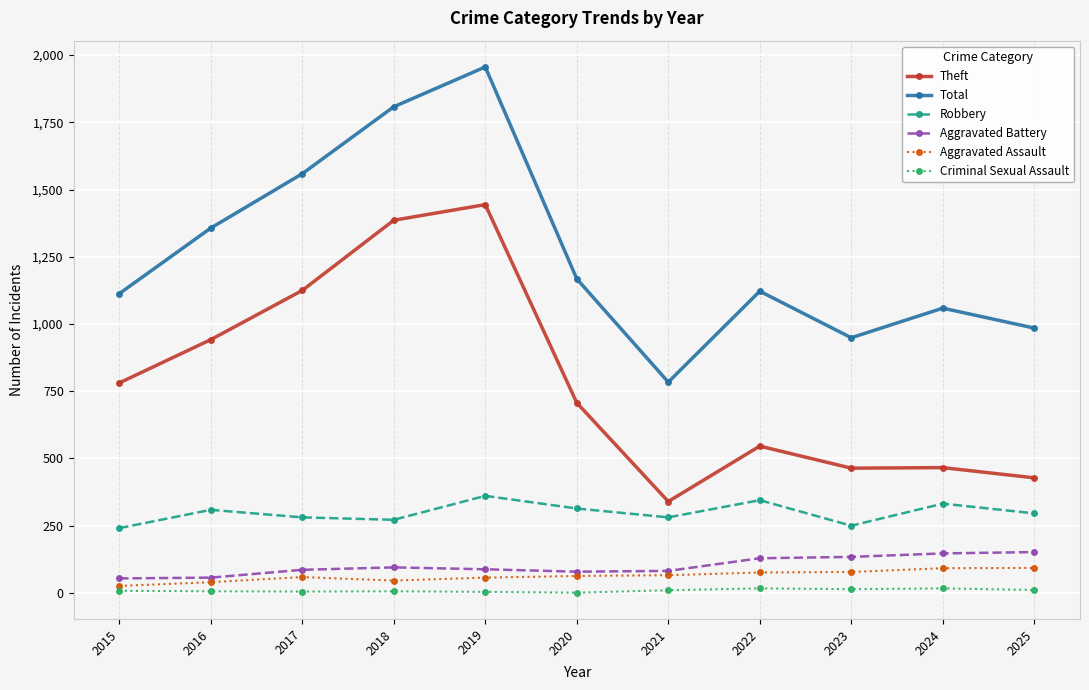

Is this an area chart (filled region under the line)?

No